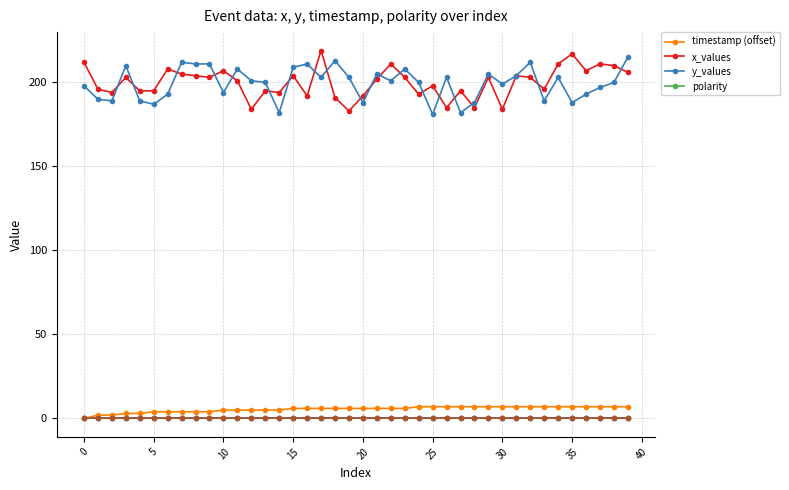

True or false: x_values and polarity cross at least once.

False